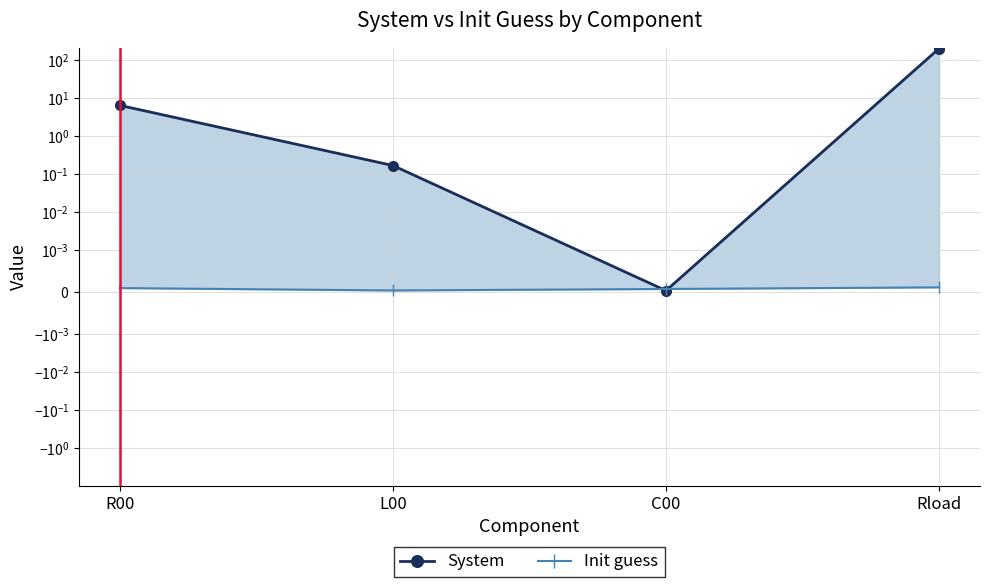

Which series changed the most between R00 and Rload?

System